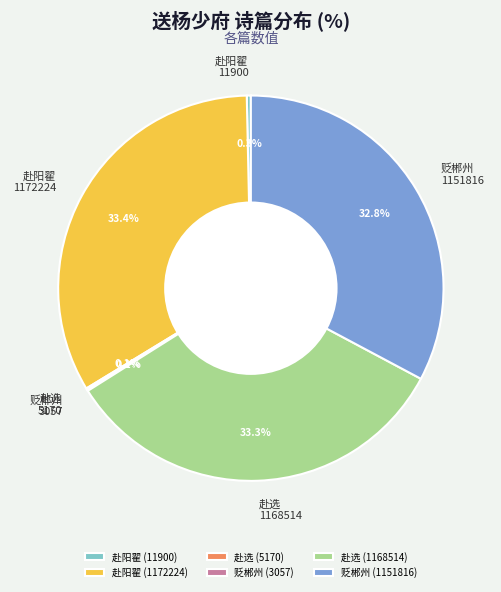

Does 贬郴州 1151816 represent more than half of the total?

No